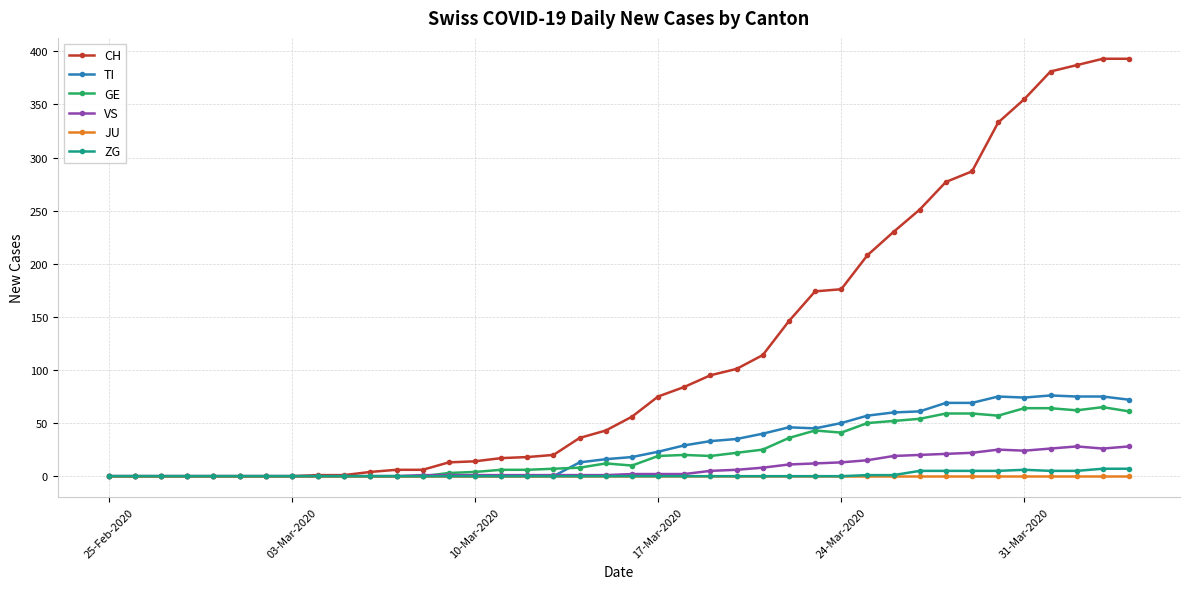

True or false: GE has more than 2 interior local peaks.

True